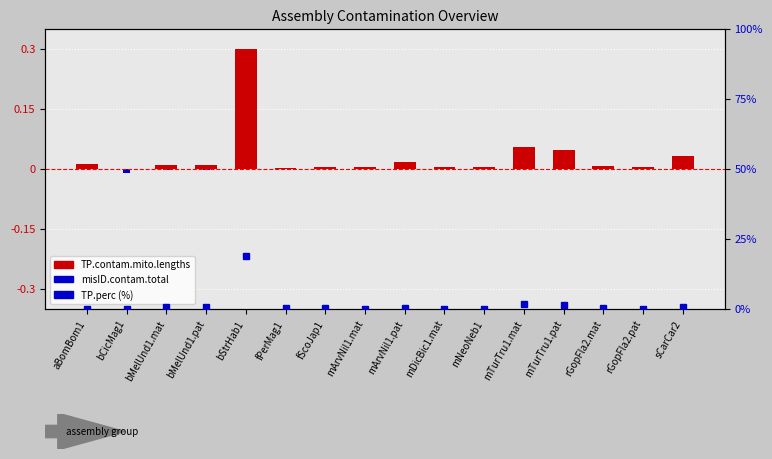

What is the difference between the second highest and second lowest values in the TP.contam.mito.lengths series?

0.1